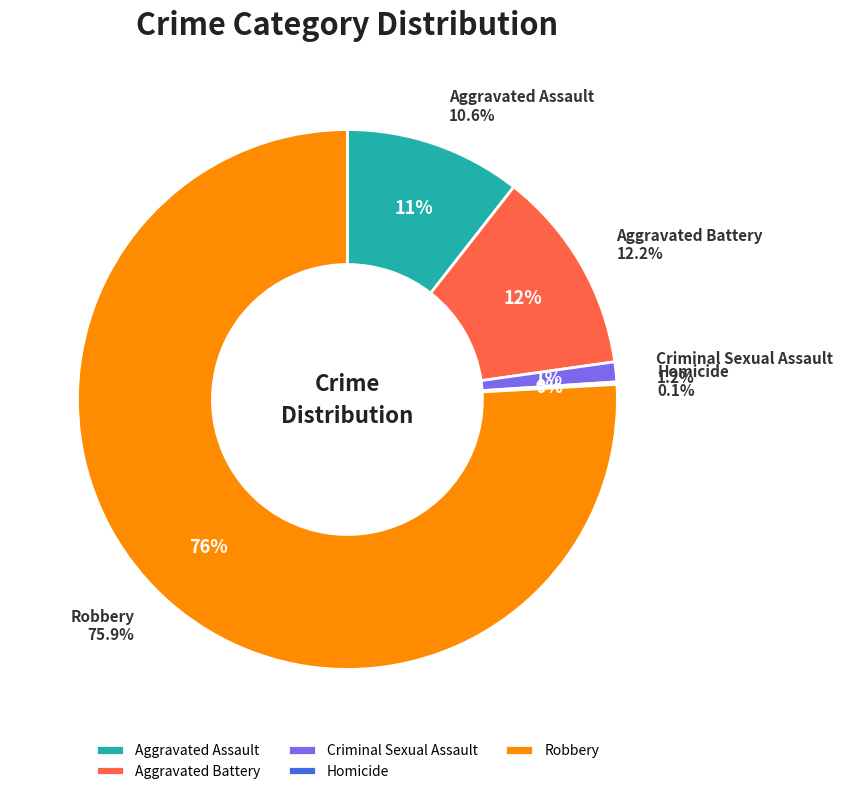

Is the sum of Criminal Sexual Assault and Aggravated Assault greater than half?

No